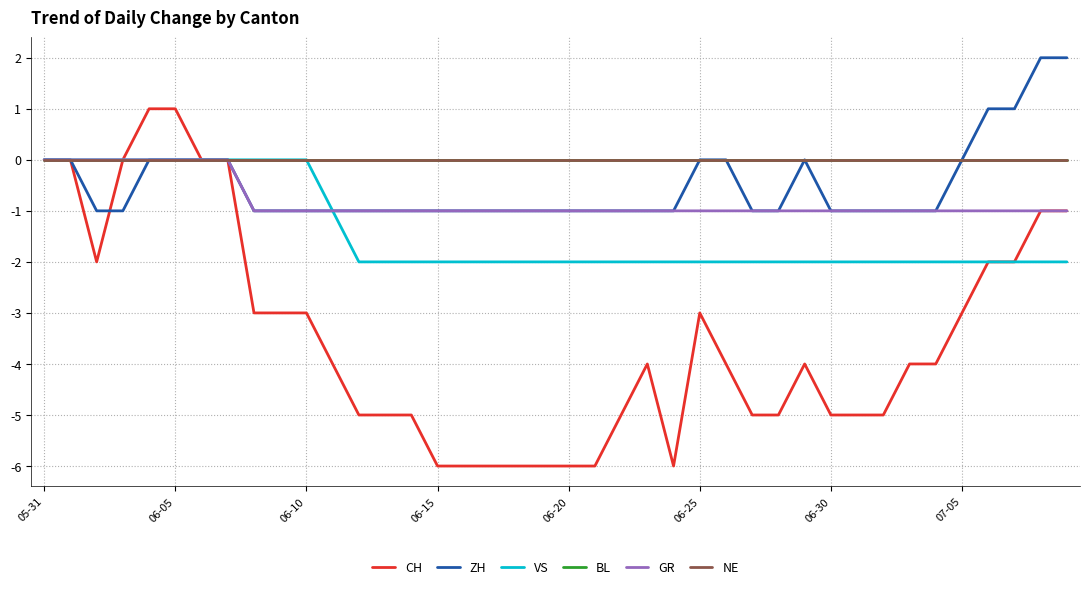

What is the label of the 26th point from the right?

14